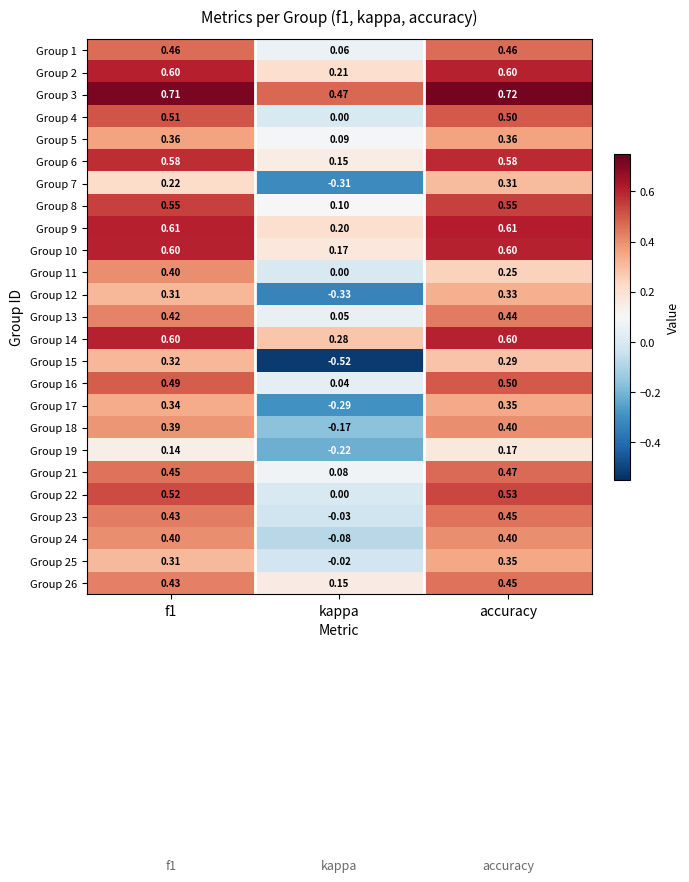

At which category does the chart reach its peak across all series?

accuracy